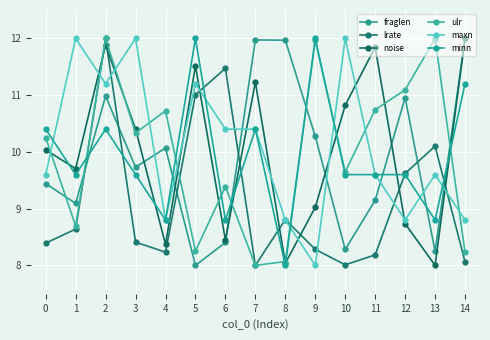

What value does the noise series have at 3?

10.4